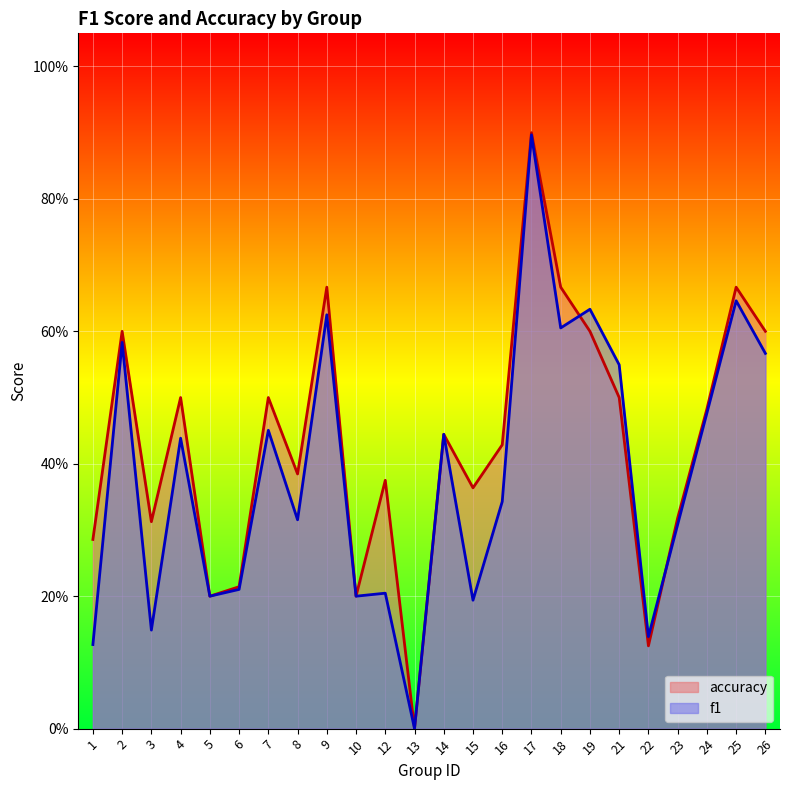

Count the f1 values in the range 0 to 1.

24